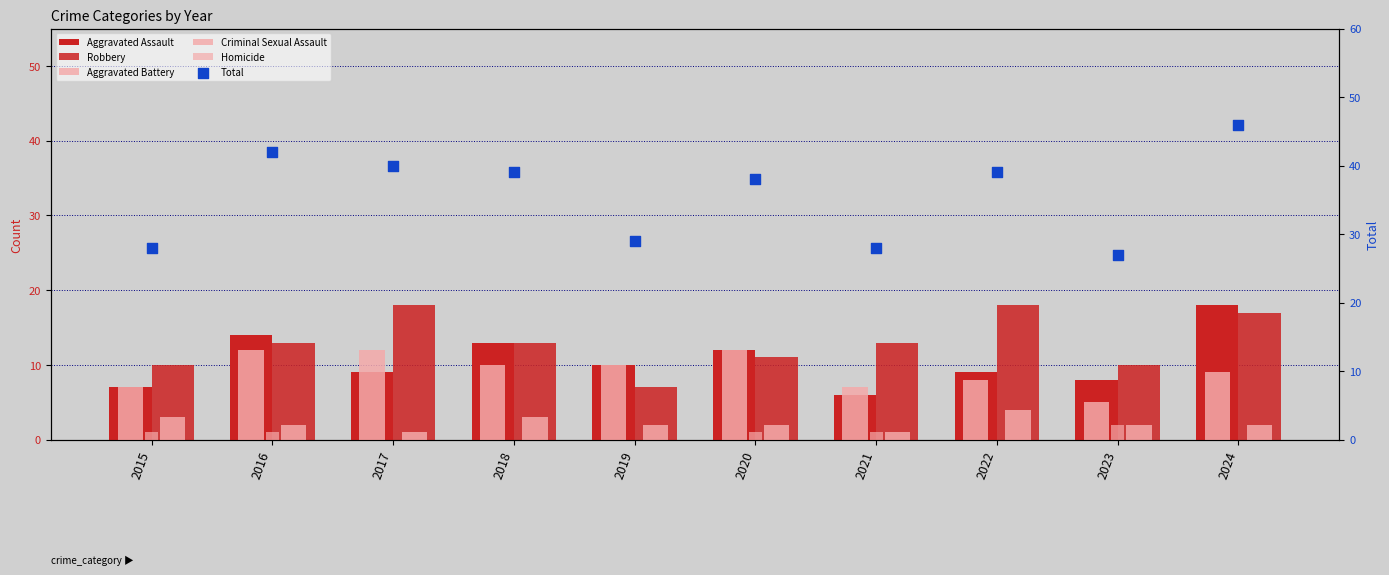

Which series has the largest total across all categories?

Total